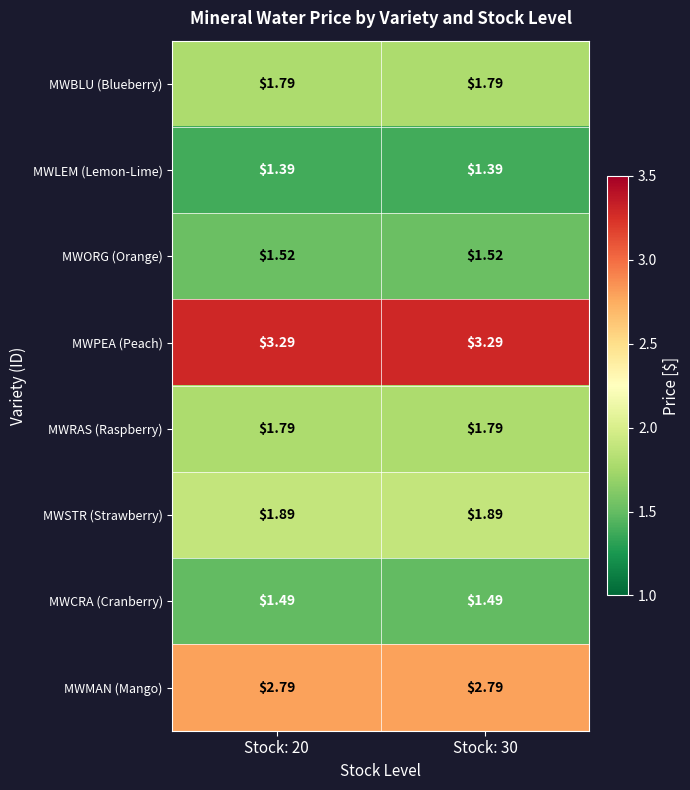

Which series has the largest total across all categories?

MWPEA (Peach)